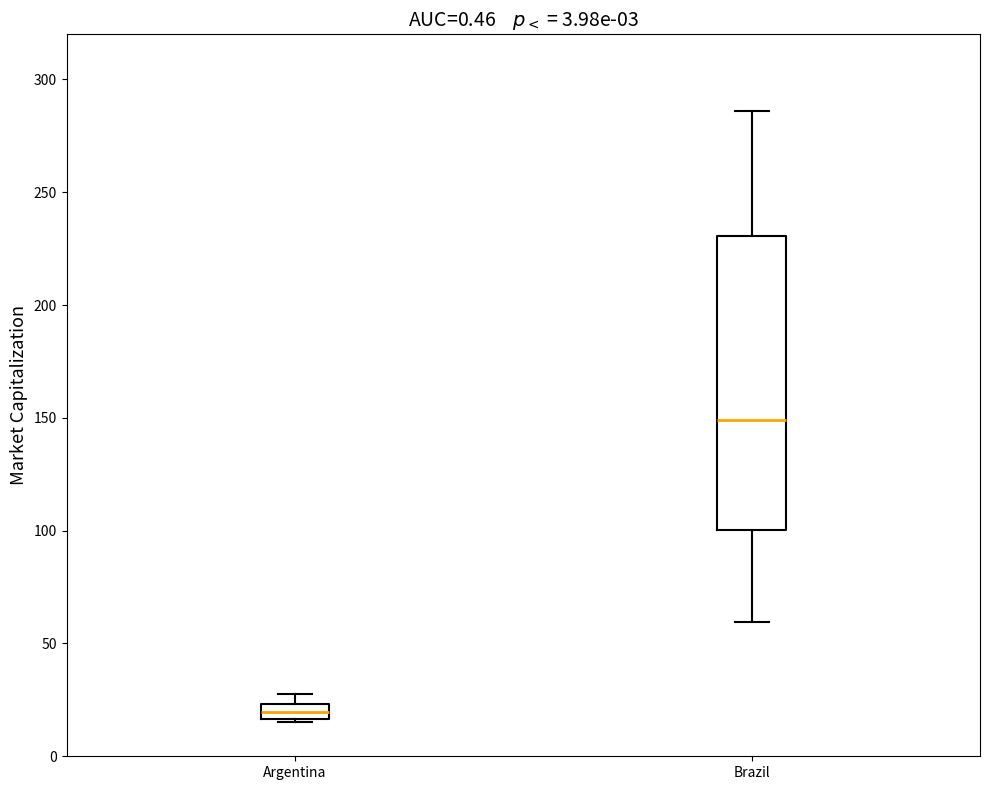

Comparing the boxes themselves (not the whiskers), which one is the tallest?

Brazil